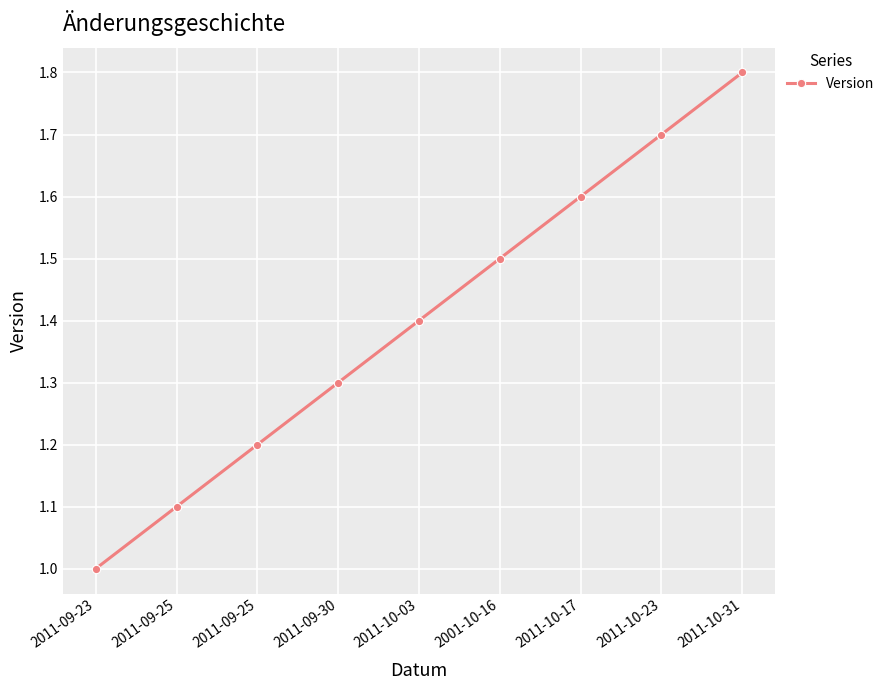

True or false: the data has more than 2 interior local peaks.

False